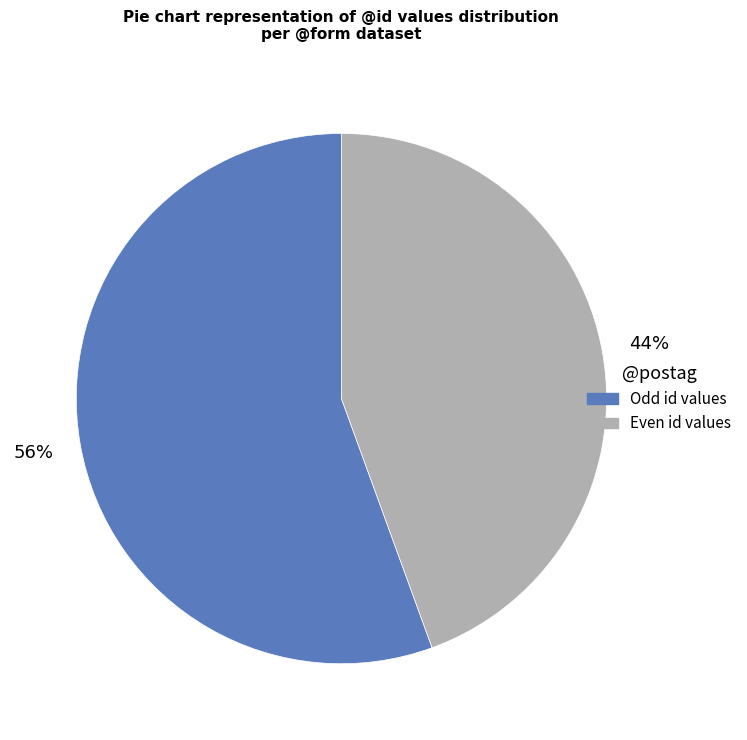

To the nearest percent, what is the average slice percentage?

50%